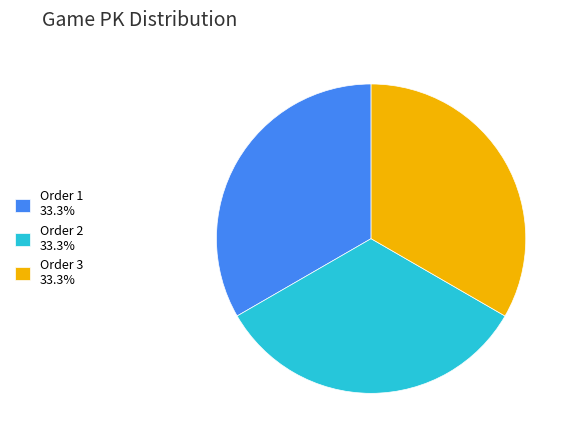

Do Order 2 33.3% and Order 1 33.3% together represent more than half of the pie?

Yes